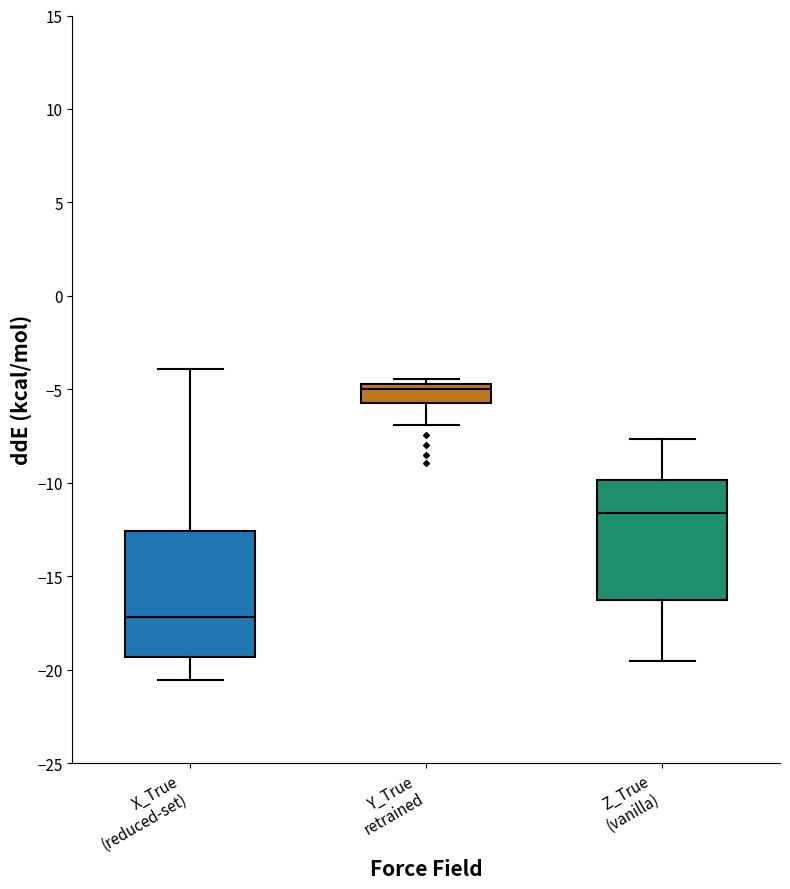

Reading left to right, read every box against the y-axis: the position of its median line, the range the box covers, and the ends of its whiskers. The values are not printed on the chart, so give them approximately, as read against the axis.

X_True (reduced-set): median -17.0, box -19.5 to -12.5, whiskers -20.5 to -4.0
Y_True retrained: median -5.0, box -6.0 to -4.5, whiskers -7.0 to -4.5 (just above the box's upper edge)
Z_True (vanilla): median -11.5, box -16.5 to -10.0, whiskers -19.5 to -7.5